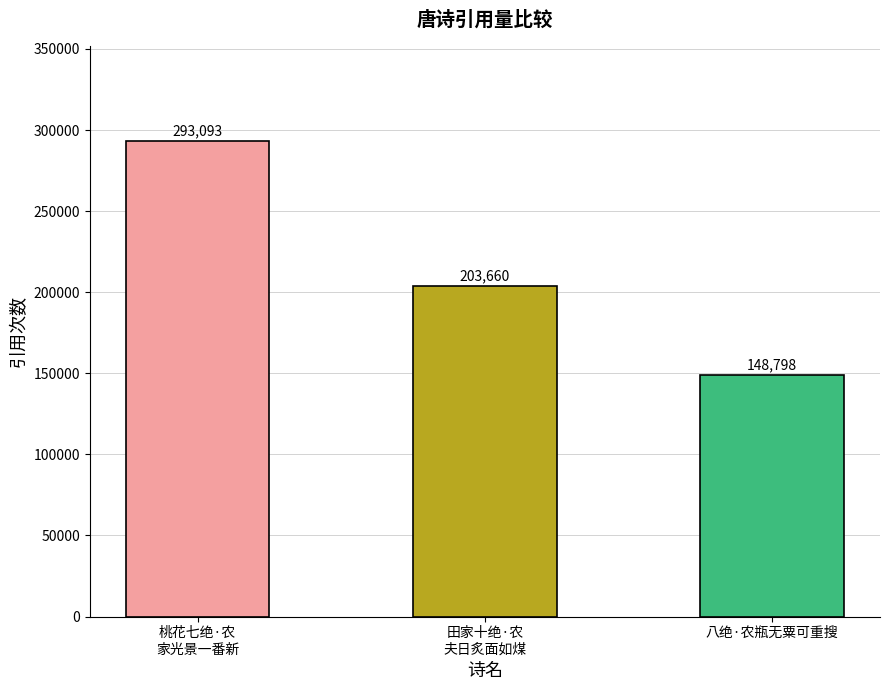

Between 田家十绝·农
夫日炙面如煤 and 八绝·农瓶无粟可重搜, which is larger?

田家十绝·农
夫日炙面如煤